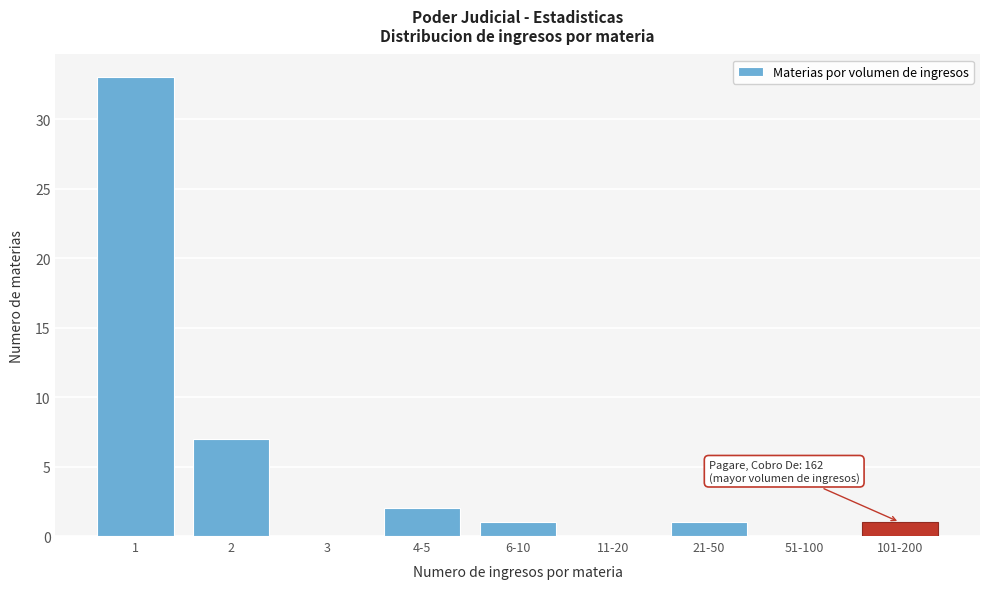

Reading left to right, what are all the values shown in this chart?

1=33	2=7	3=0	4-5=2	6-10=1	11-20=0	21-50=1	51-100=0	101-200=1